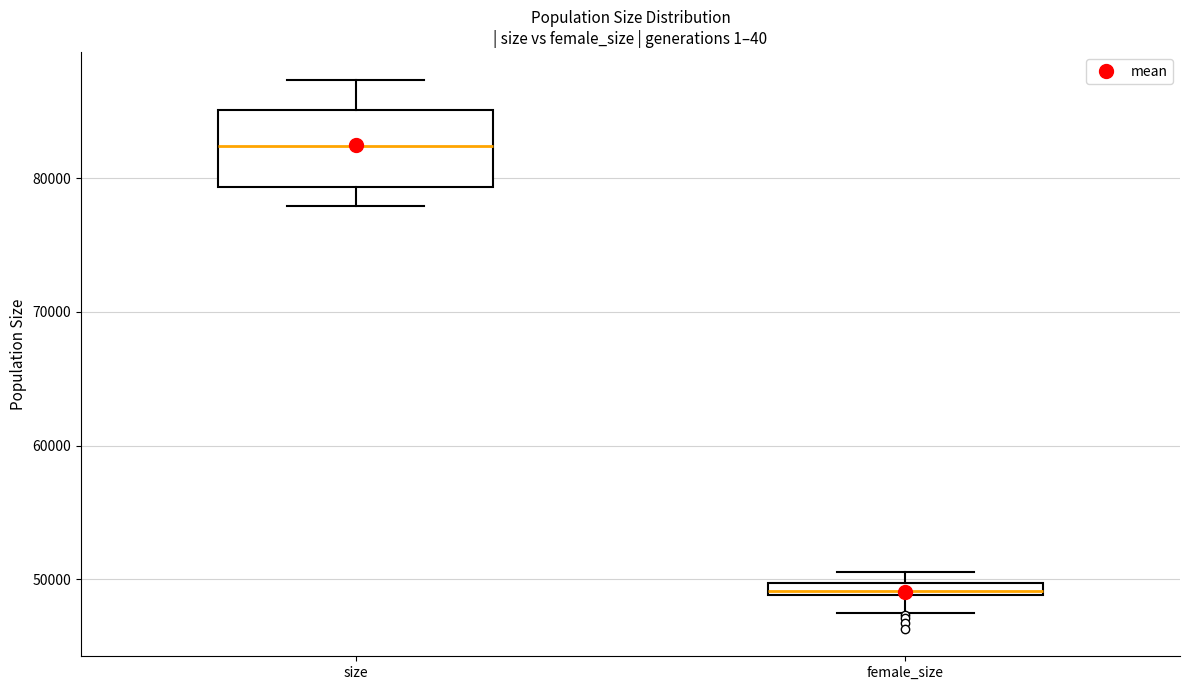

Which box's median line is the highest?

size